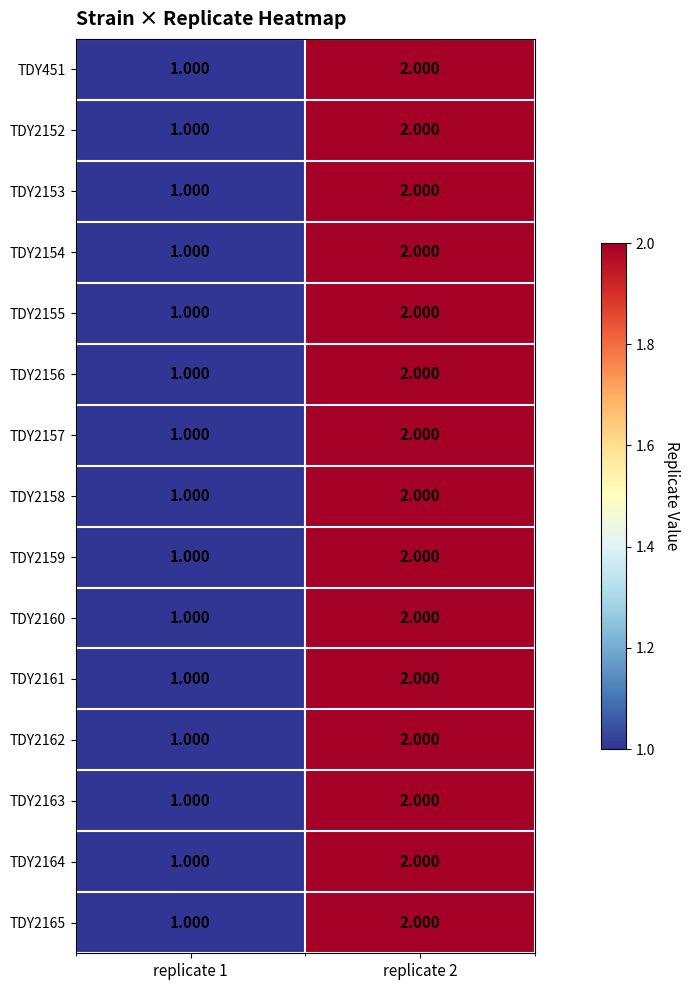

Count the number of categories in the chart.

2